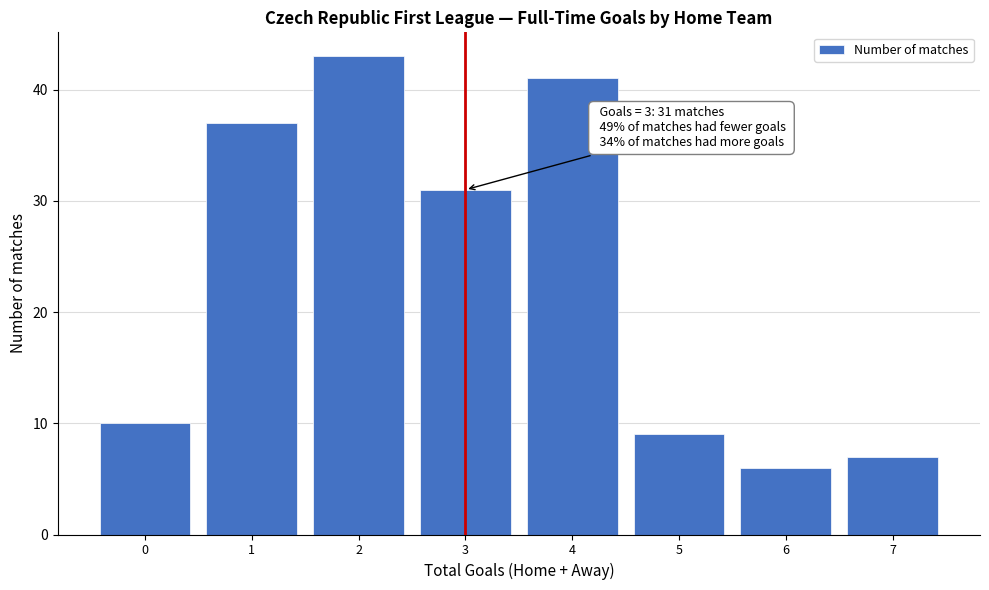

Over which range of the x-axis is the bar tallest?

1.5 to 2.5